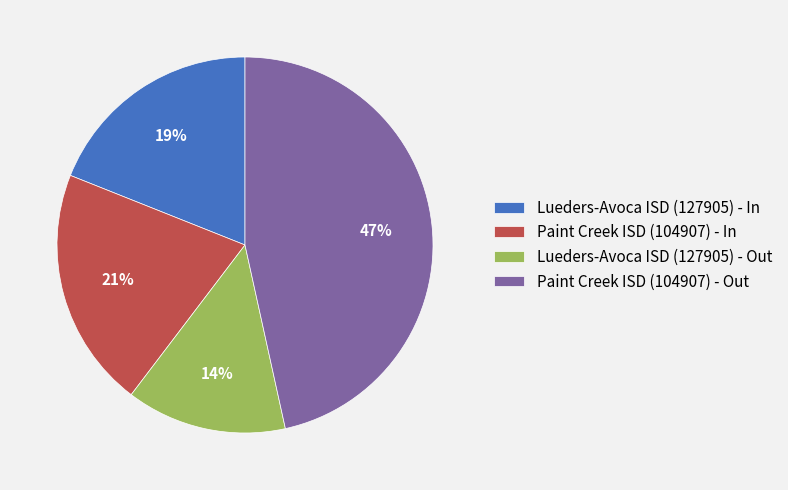

Rank the categories by value from lowest to highest.

Lueders-Avoca ISD (127905) - Out, Lueders-Avoca ISD (127905) - In, Paint Creek ISD (104907) - In, Paint Creek ISD (104907) - Out